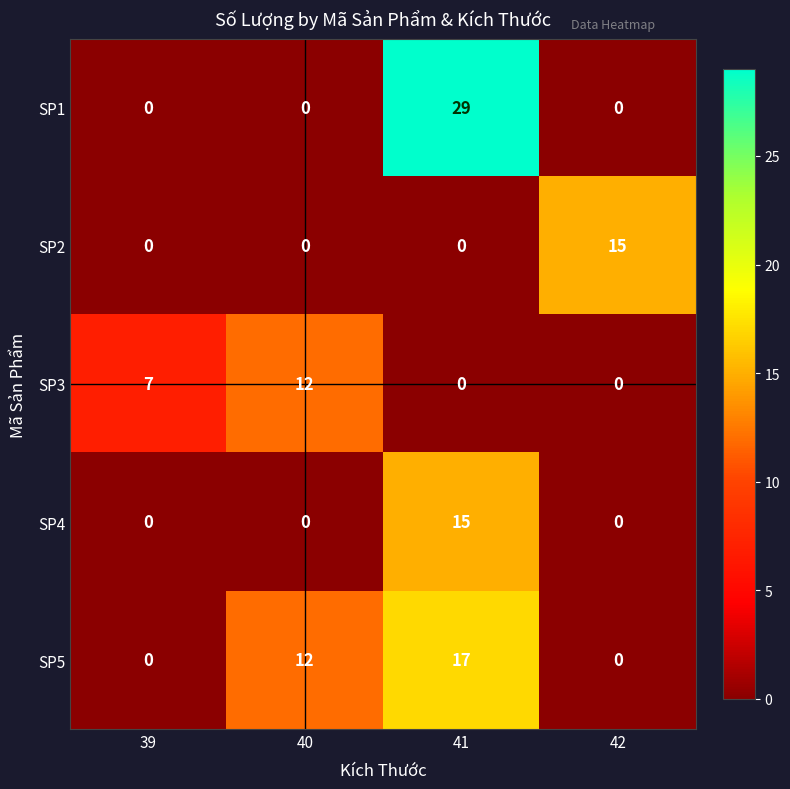

What is the sum of all SP2 values?

15